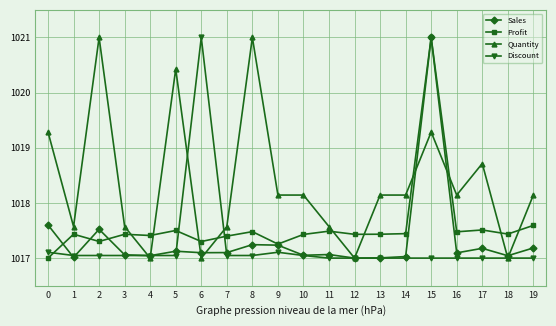

How many intersections are there between Quantity and Profit?

10